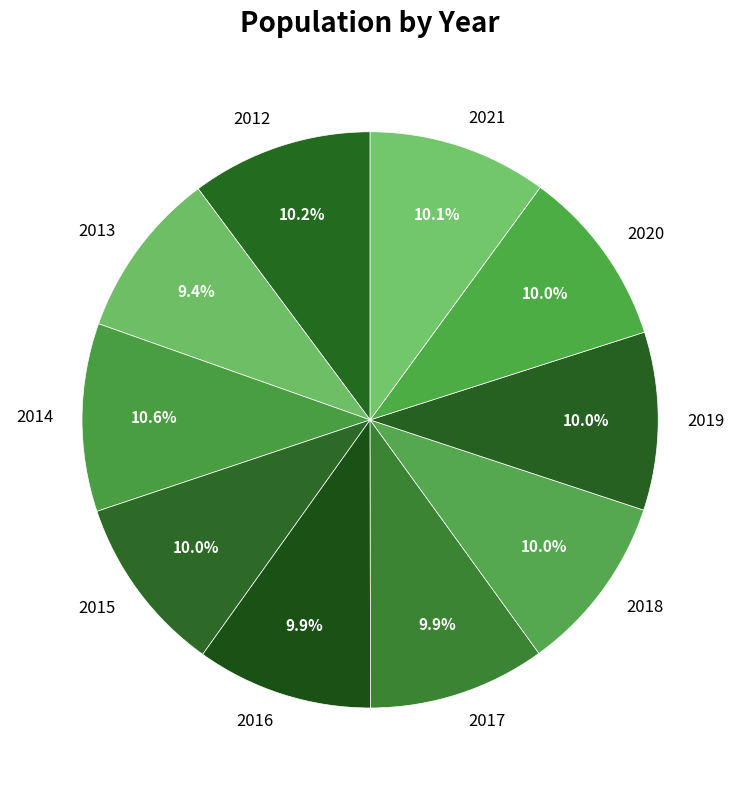

What is the ratio of the value at 2016 to the value at 2012?

1.0